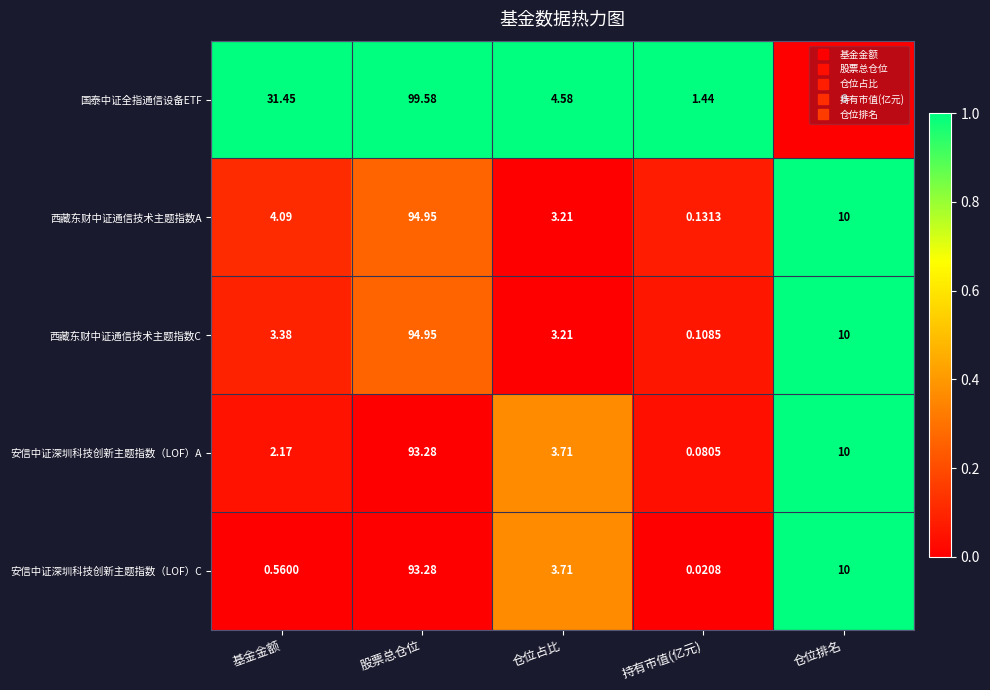

Where does the 安信中证深圳科技创新主题指数（LOF）C series first go above 3?

股票总仓位